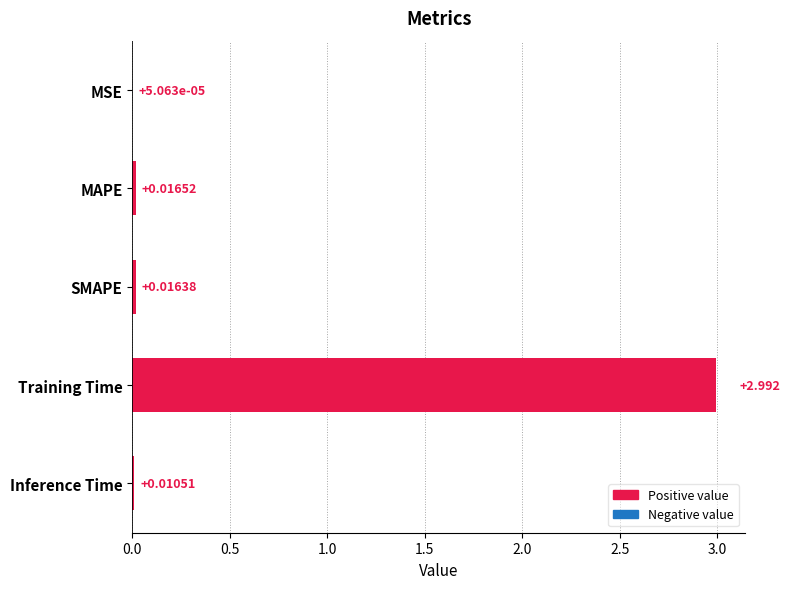

Which category has the highest value across all series?

Training Time